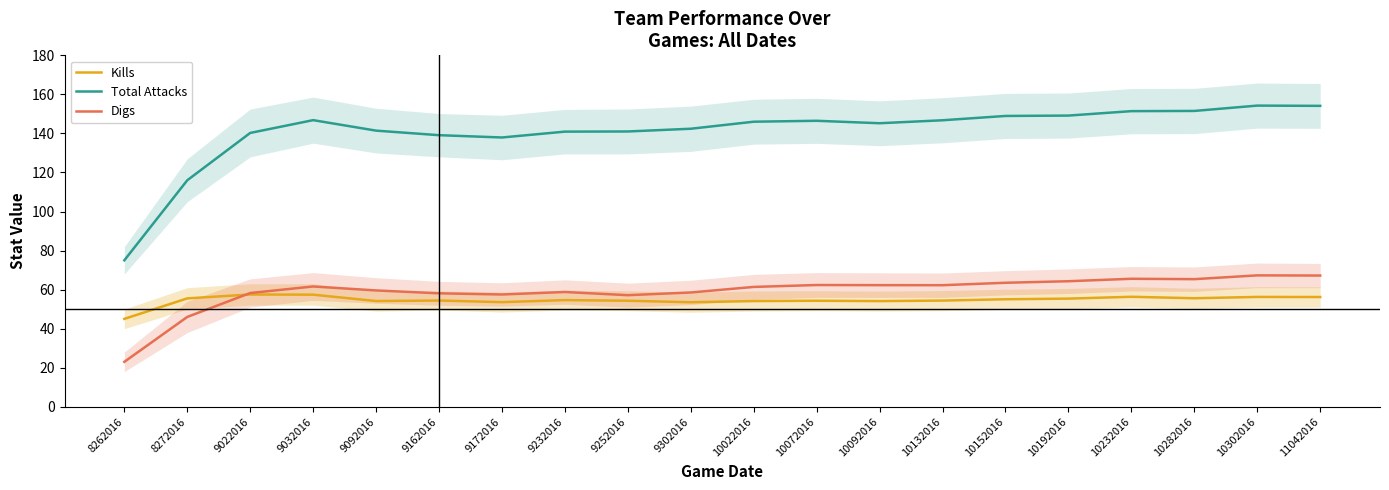

Where is Kills nearest to the value 51?

9302016